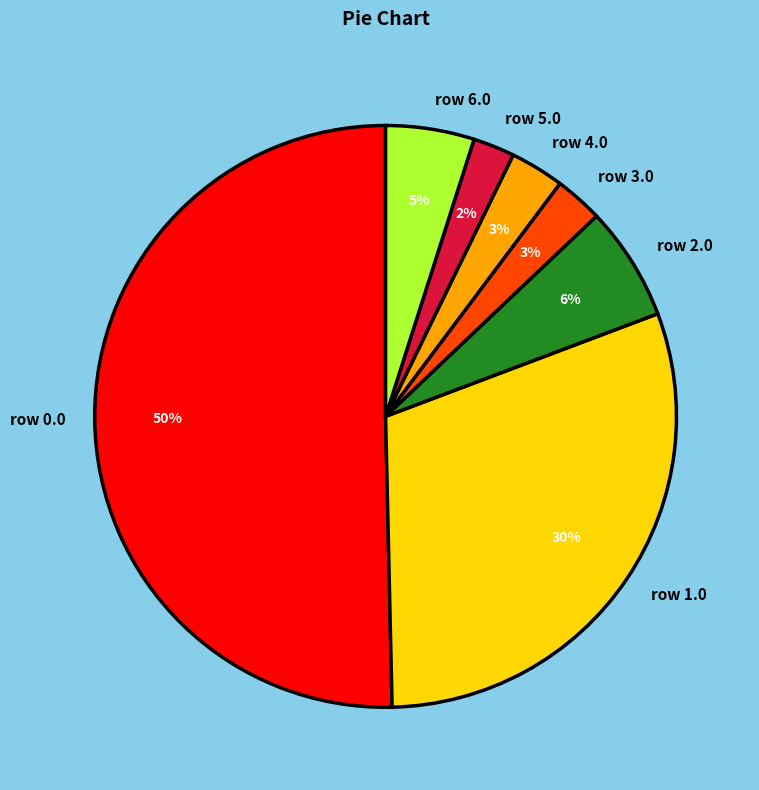

Is it true that row 6.0 is 5% of the pie?

True